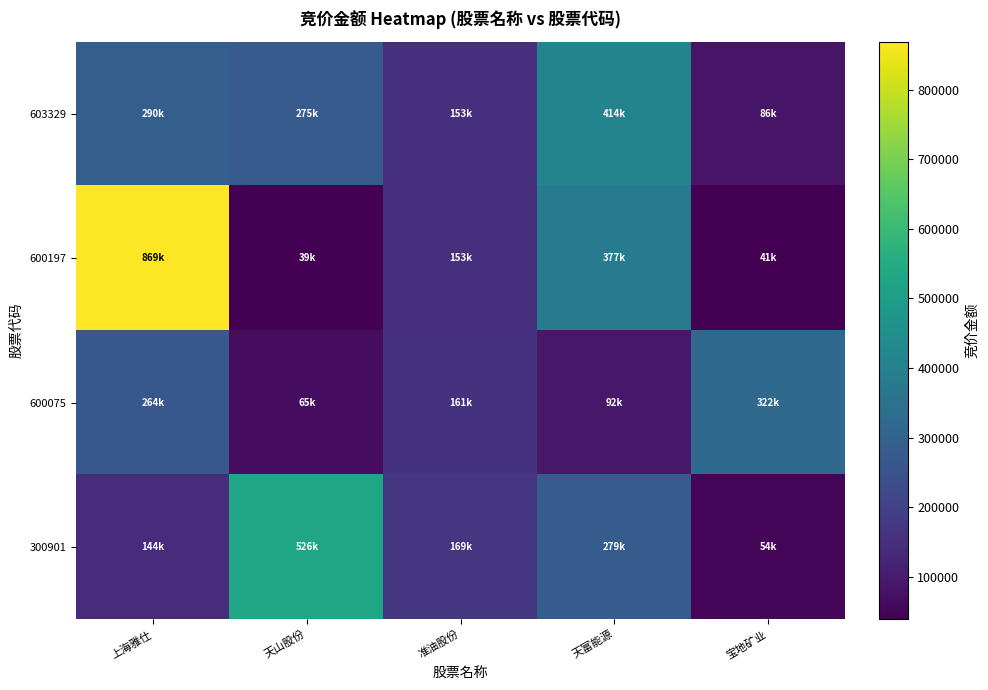

Reading right to left, transcribe all the data shown in this chart.

603329: 宝地矿业=86620	天富能源=414426	准油股份=153615	天山股份=275888	上海雅仕=290992
600197: 宝地矿业=41595	天富能源=377466	准油股份=153946	天山股份=39006	上海雅仕=869129
600075: 宝地矿业=322620	天富能源=92232	准油股份=161568	天山股份=65894	上海雅仕=264306
300901: 宝地矿业=54448	天富能源=279888	准油股份=169945	天山股份=526743	上海雅仕=144375